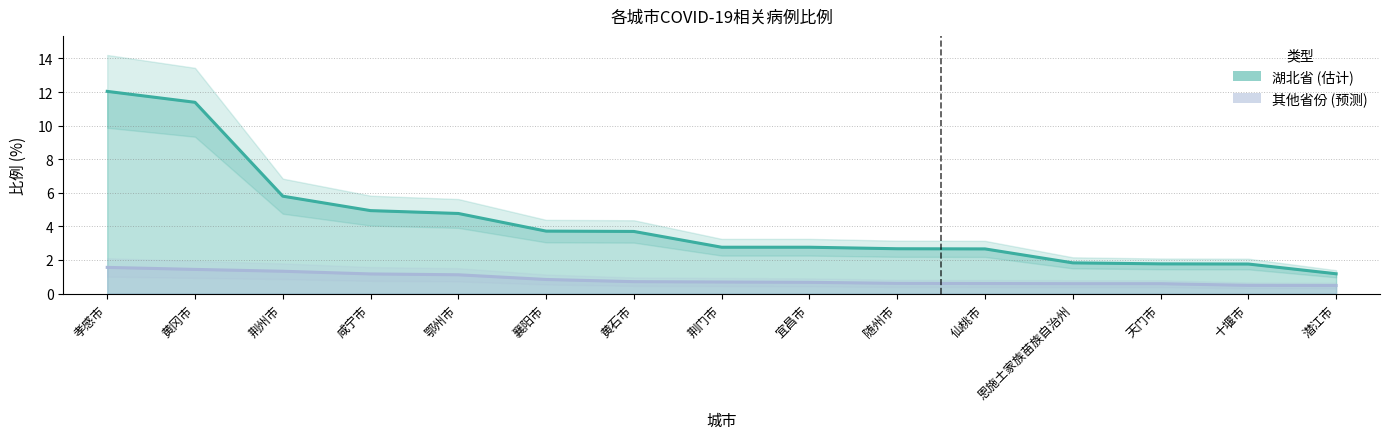

Is it true that 湖北省 equals 3.7 at 襄阳市?

True